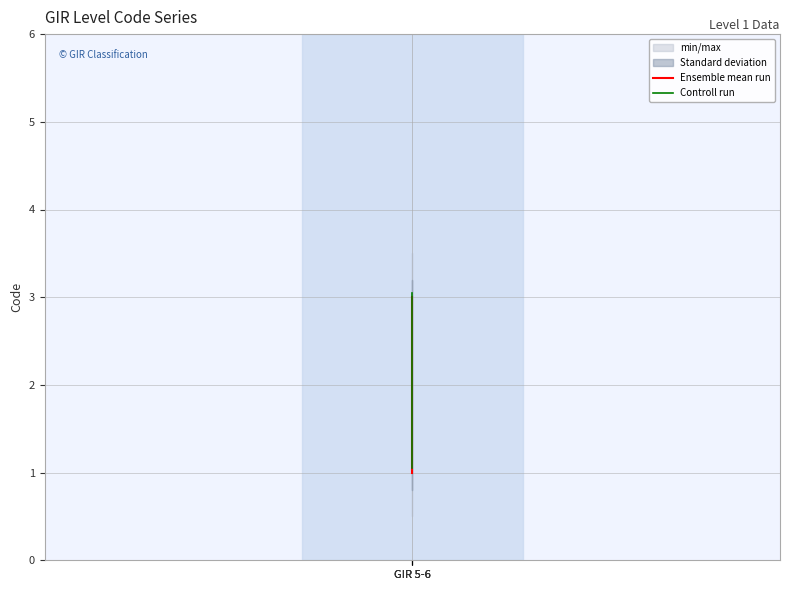

Which label corresponds to the largest value in the chart?

GIR 5-6